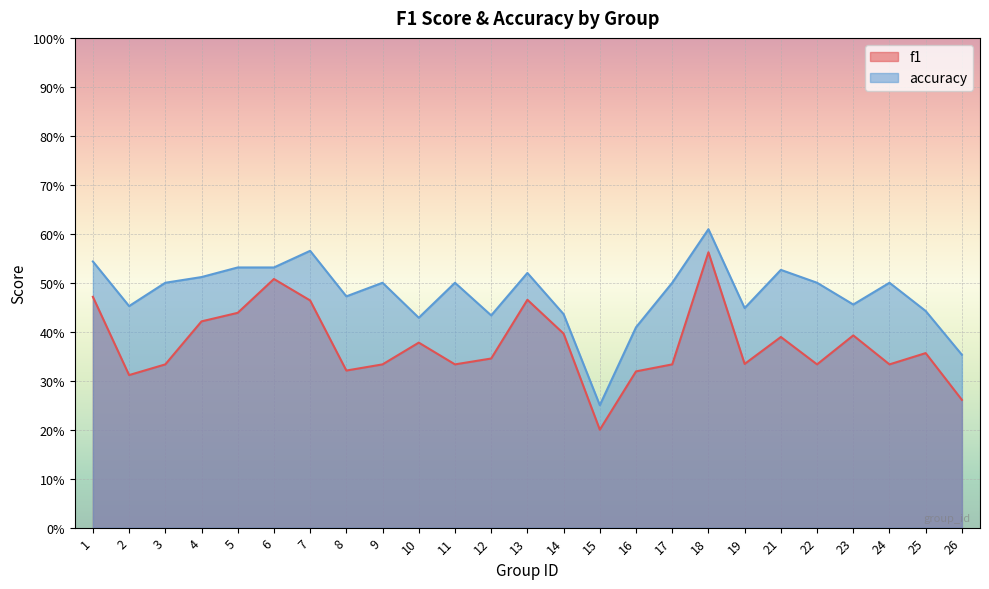

List the series in order of their peak value, highest first.

accuracy, f1